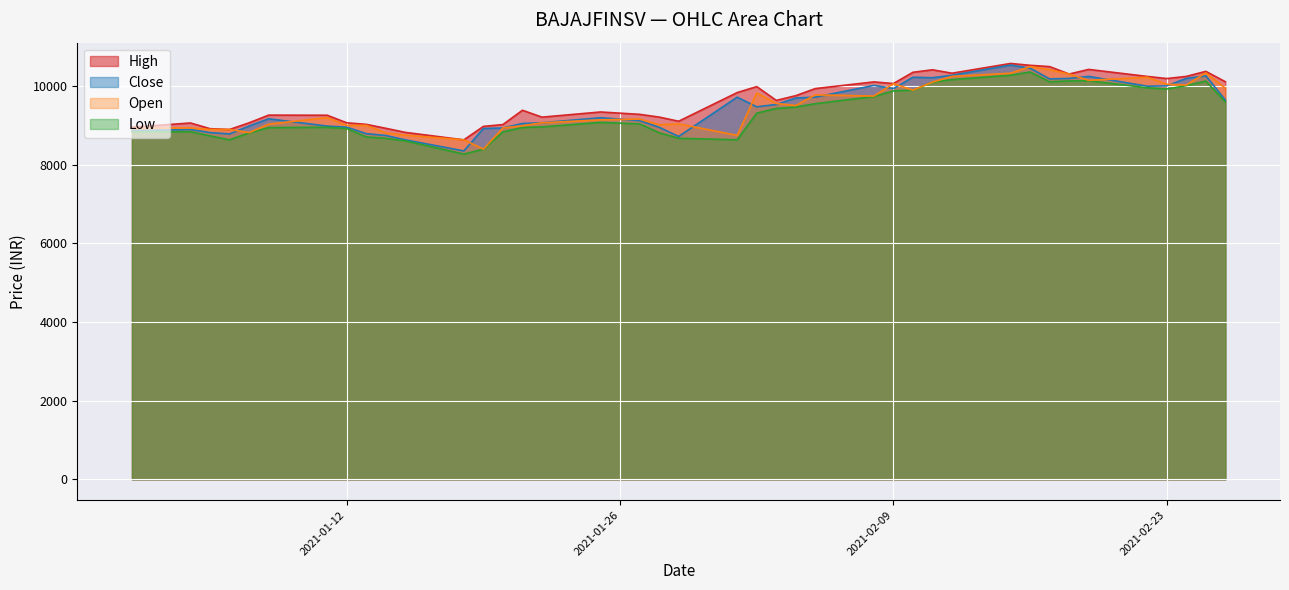

What is the maximum value shown in the chart?

10579.0